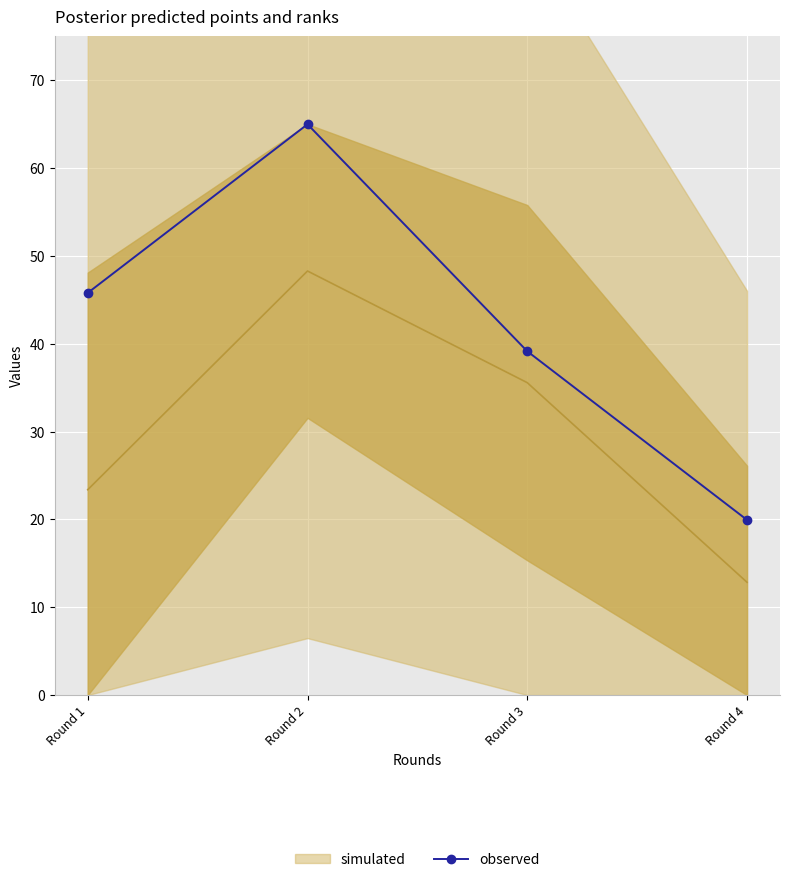

How many values exceed 45?

2